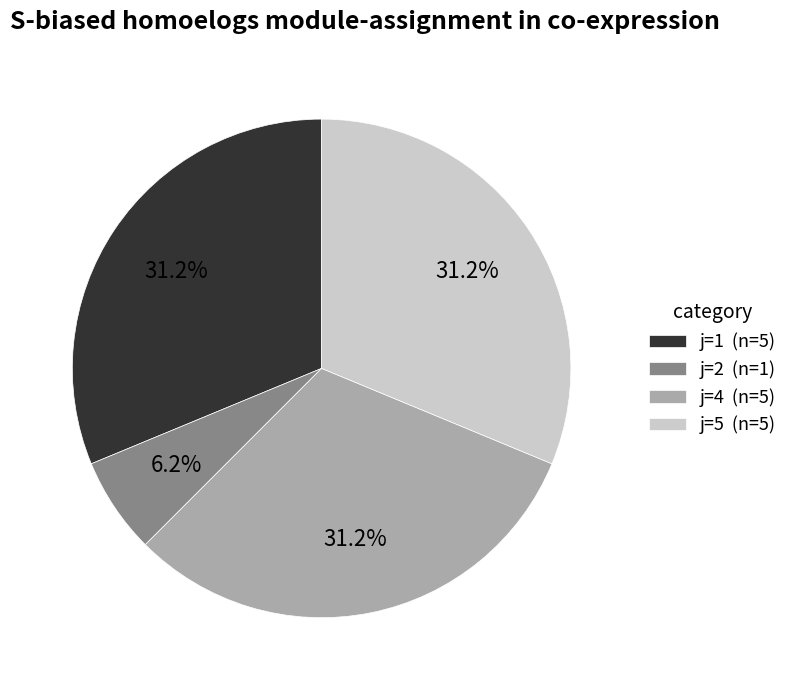

Is there any slice that represents more than half of the pie?

No